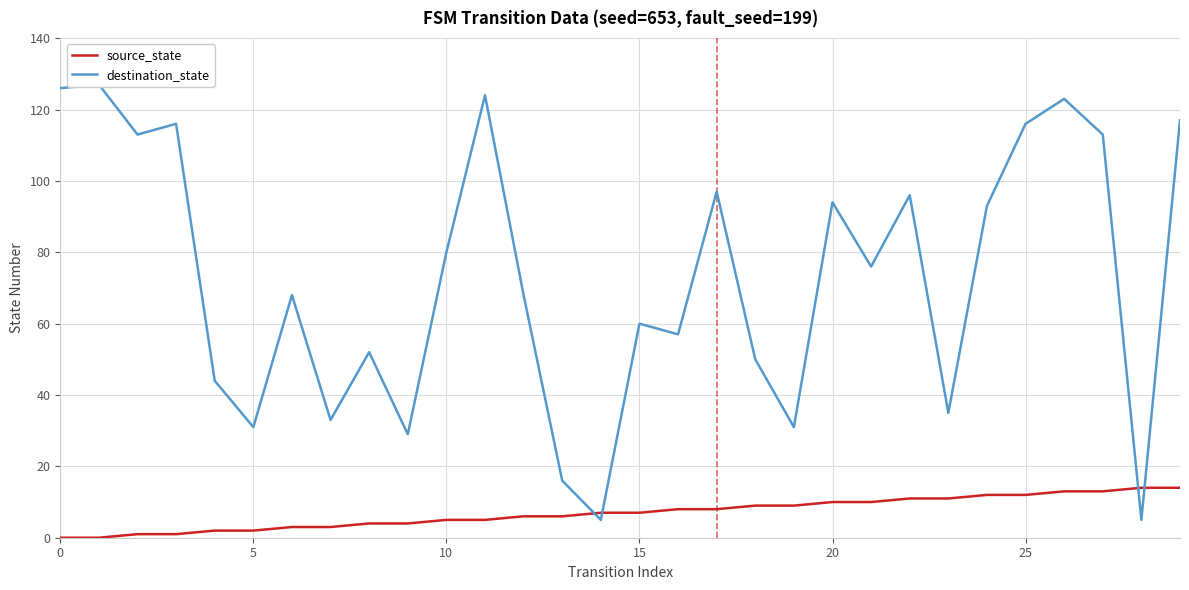

Which series has the largest range (max minus min)?

destination_state